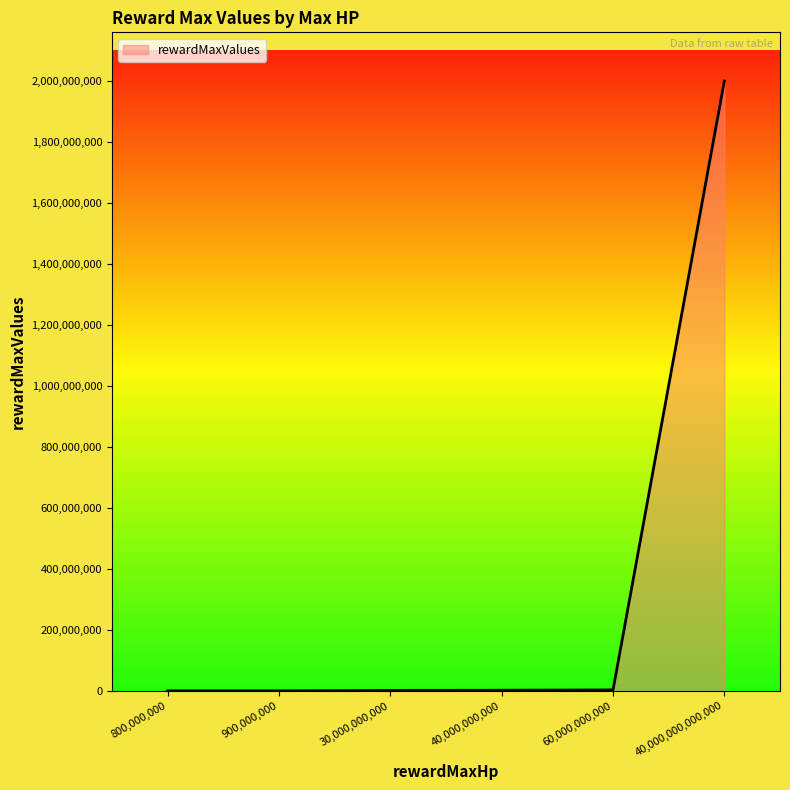

How many values are below 2000000?

3